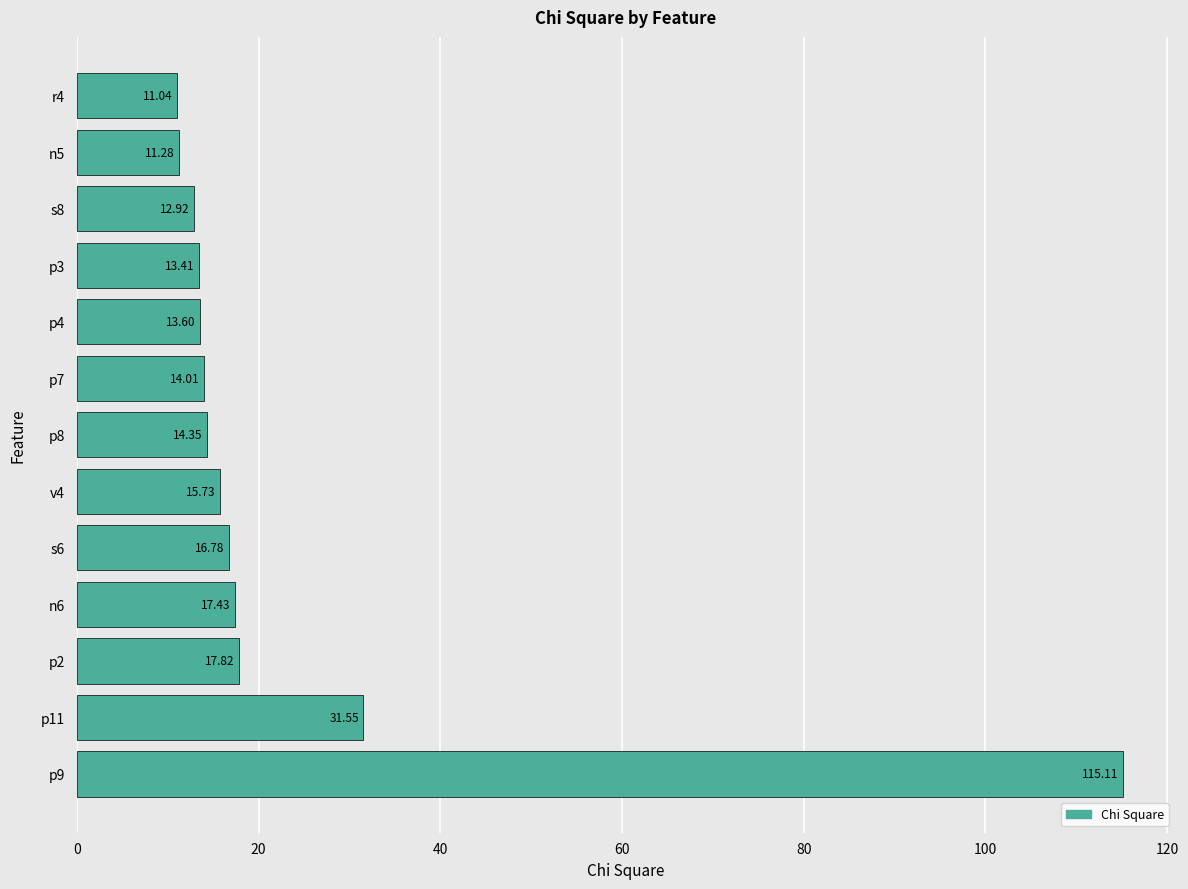

List the labels in order of value, largest first.

p9, p11, p2, n6, s6, v4, p8, p7, p4, p3, s8, n5, r4